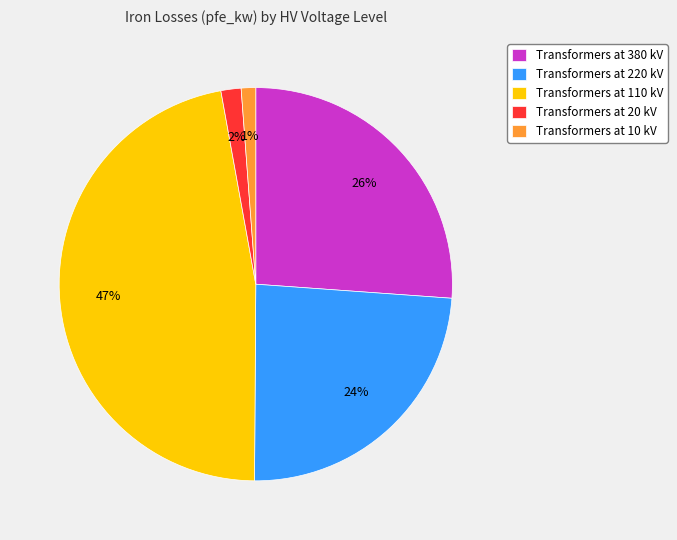

Which has a higher value, Transformers at 20 kV or Transformers at 110 kV?

Transformers at 110 kV